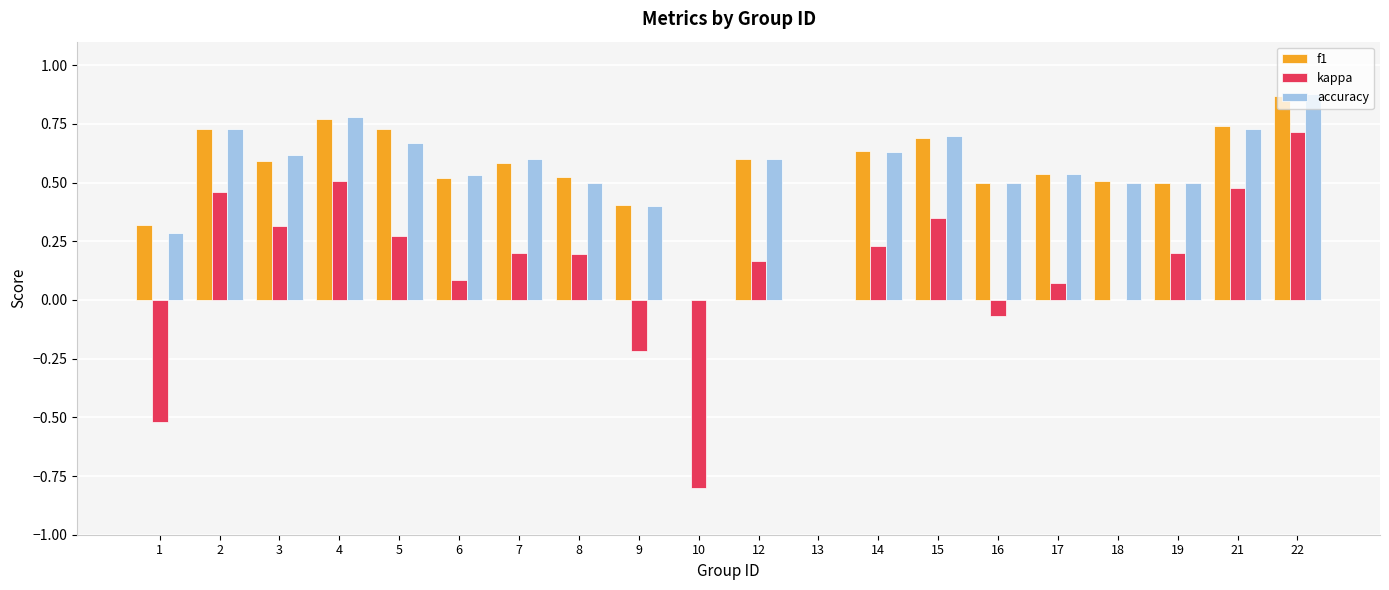

What is the total value across all series at 21?

1.9